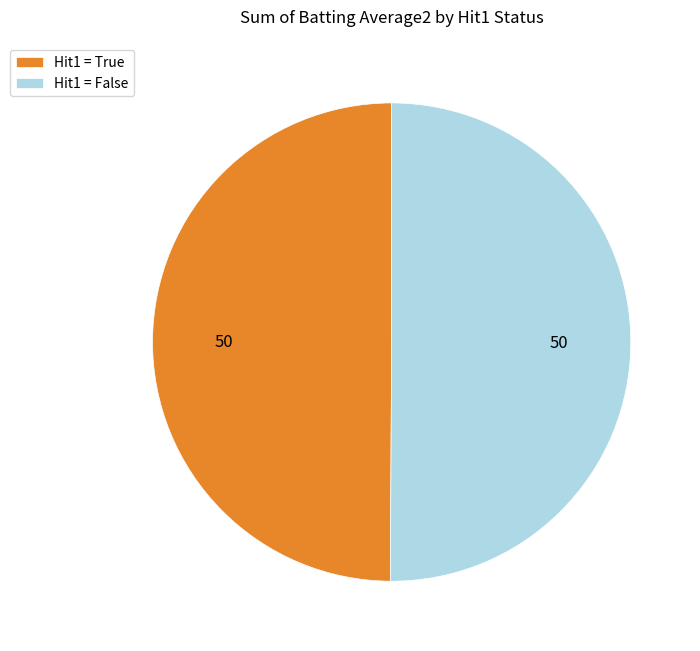

What is the ratio of the value at Hit1 = False to the value at Hit1 = True?

1.0